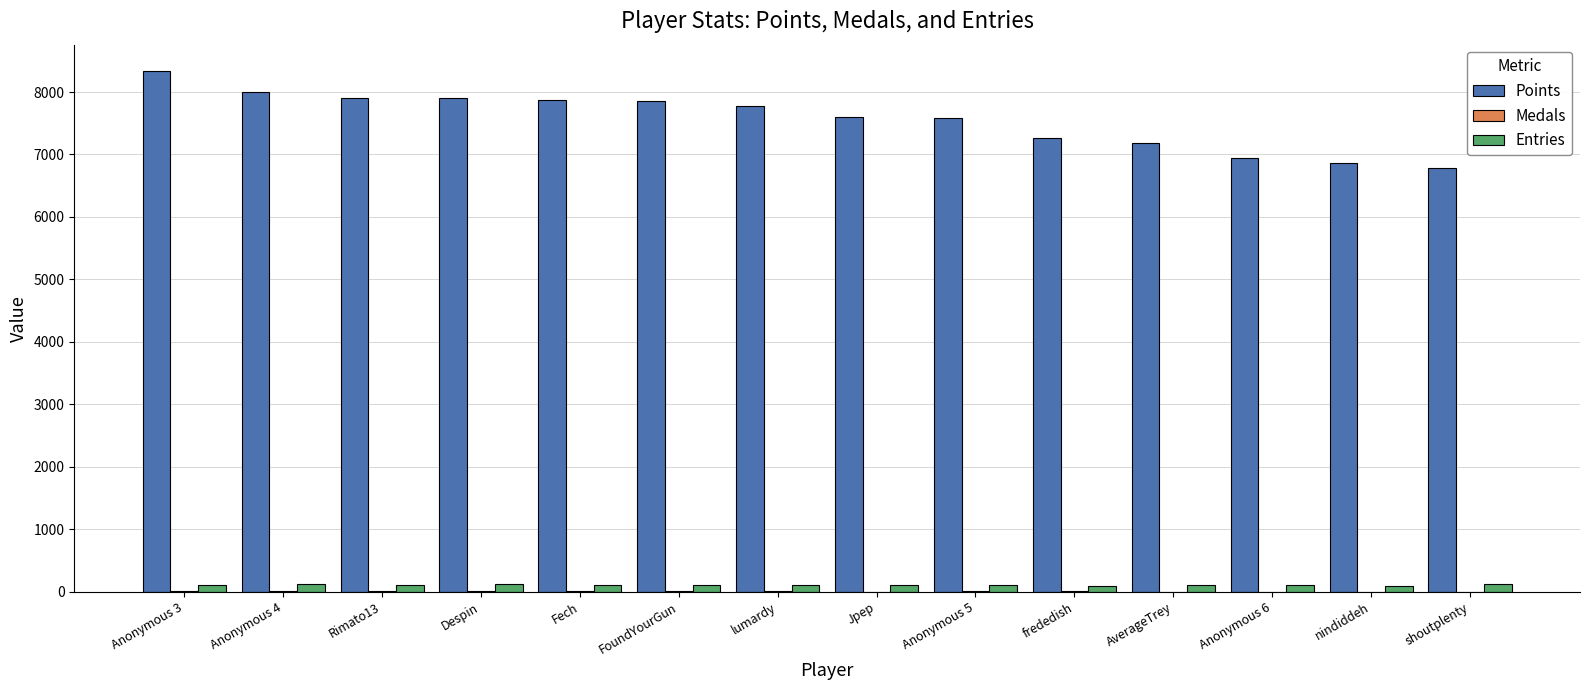

Which series changed the most between Jpep and frededish?

Points